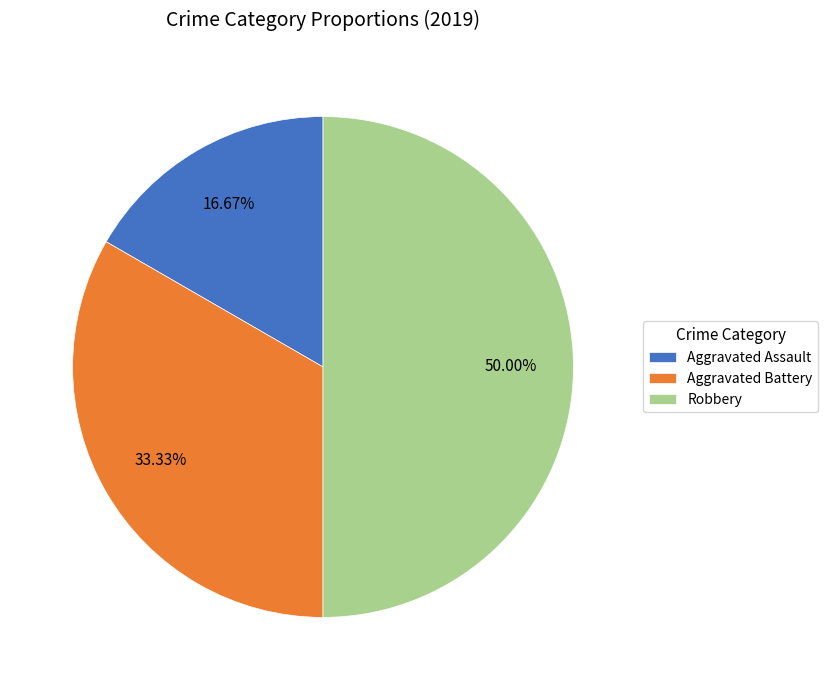

What percentage is the Aggravated Battery slice, to the nearest percent?

33%